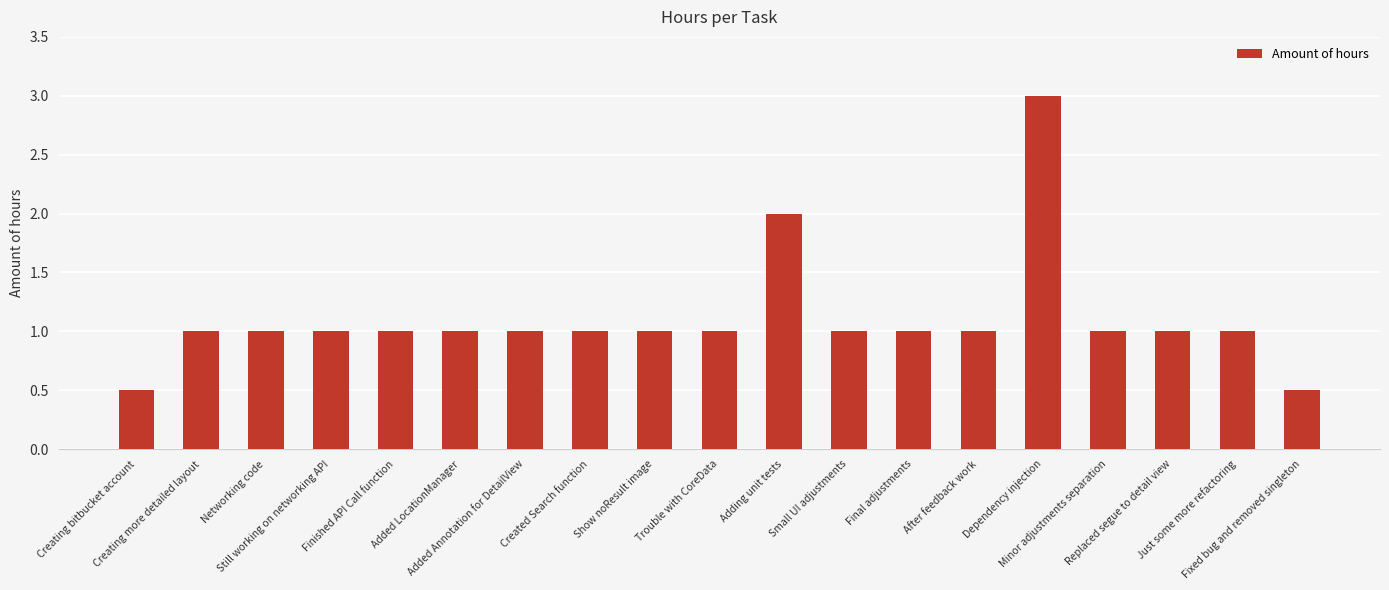

What is the difference between the maximum and minimum values?

2.5